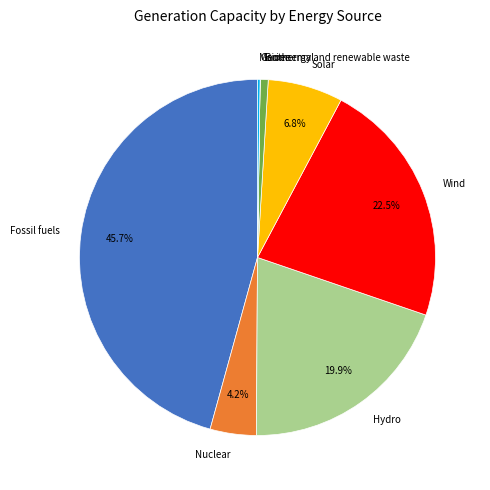

Approximately how many times larger is the value at Nuclear compared to Solar?

0.6